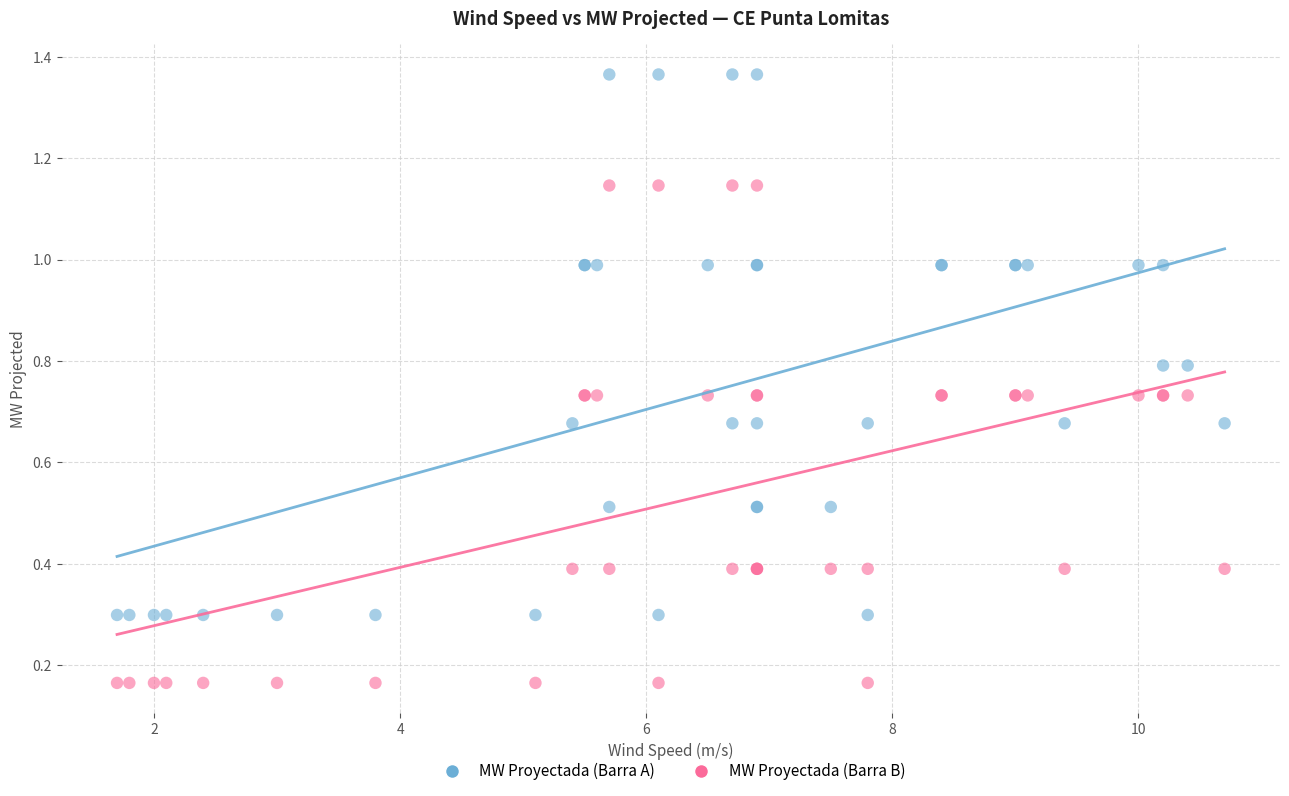

Which series contains the lowest Y value?

MW Proyectada (Barra B)